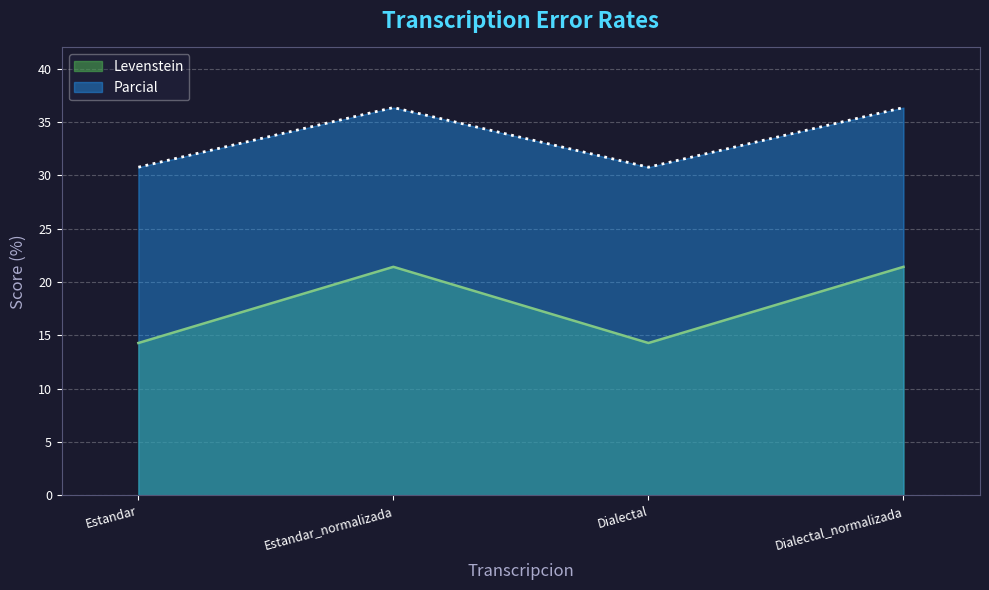

Rank the series by their average value, from highest to lowest.

Parcial, Levenstein